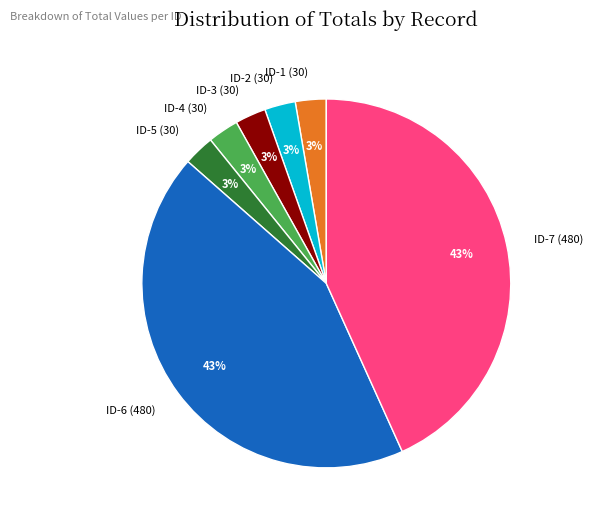

The ID-5 (30) slice represents 12% of the pie. True or false?

False